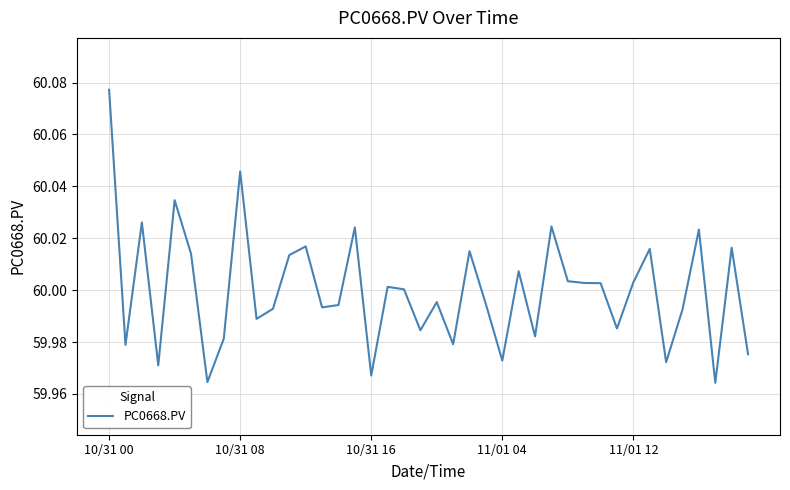

Does the chart display data point markers on the line(s)?

No